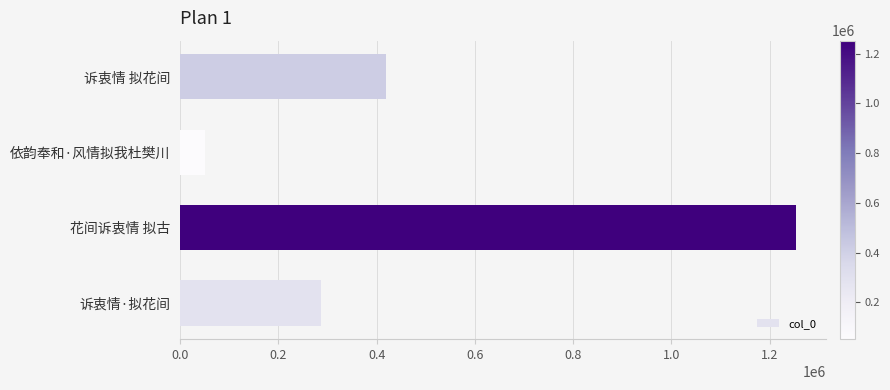

What is the sum of all values?

2010098